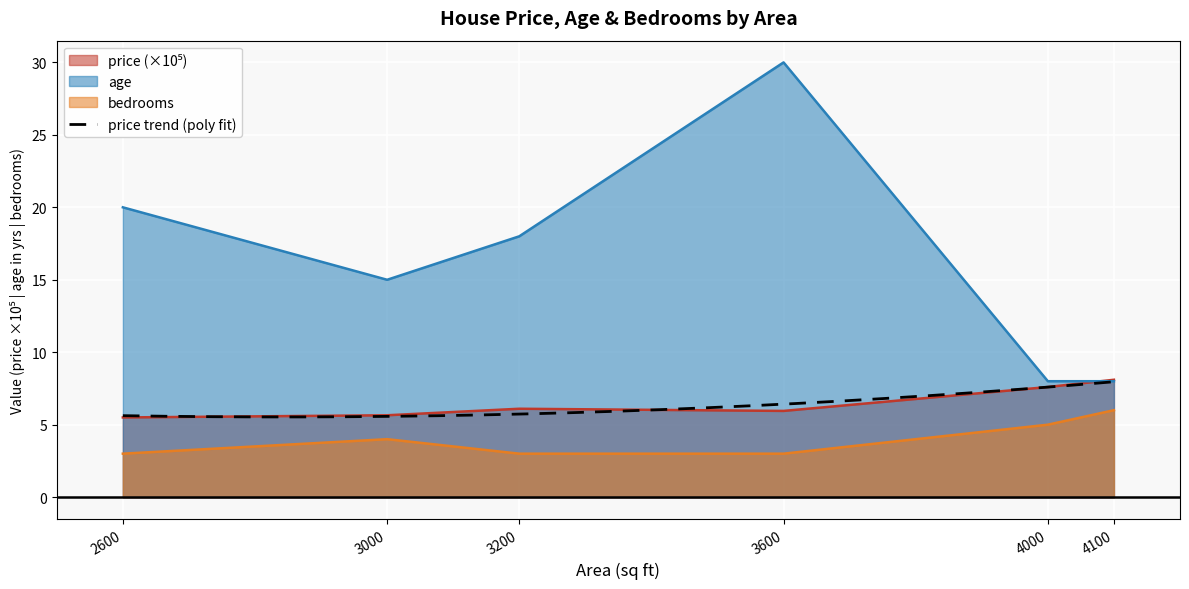

Which category has the lowest value in the price series?

2600